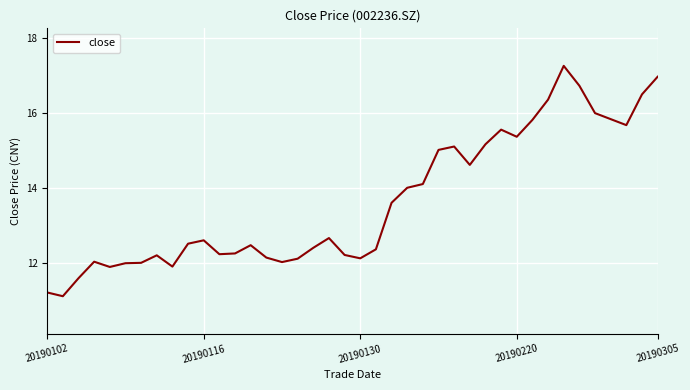

Does the chart display data point markers on the line(s)?

No